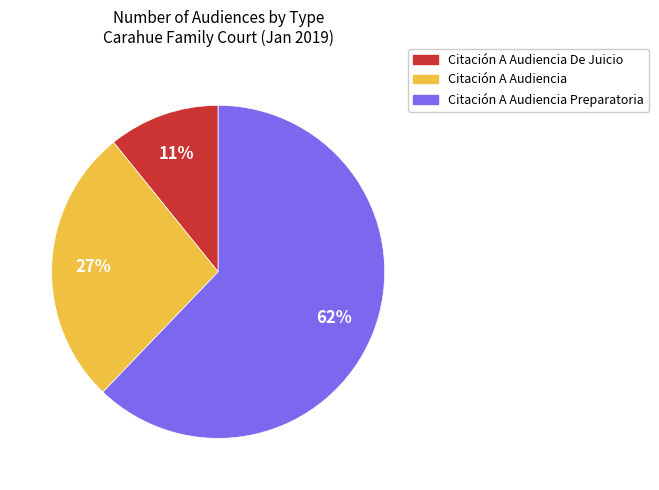

Do Citación A Audiencia De Juicio and Citación A Audiencia Preparatoria together represent more than half of the pie?

Yes